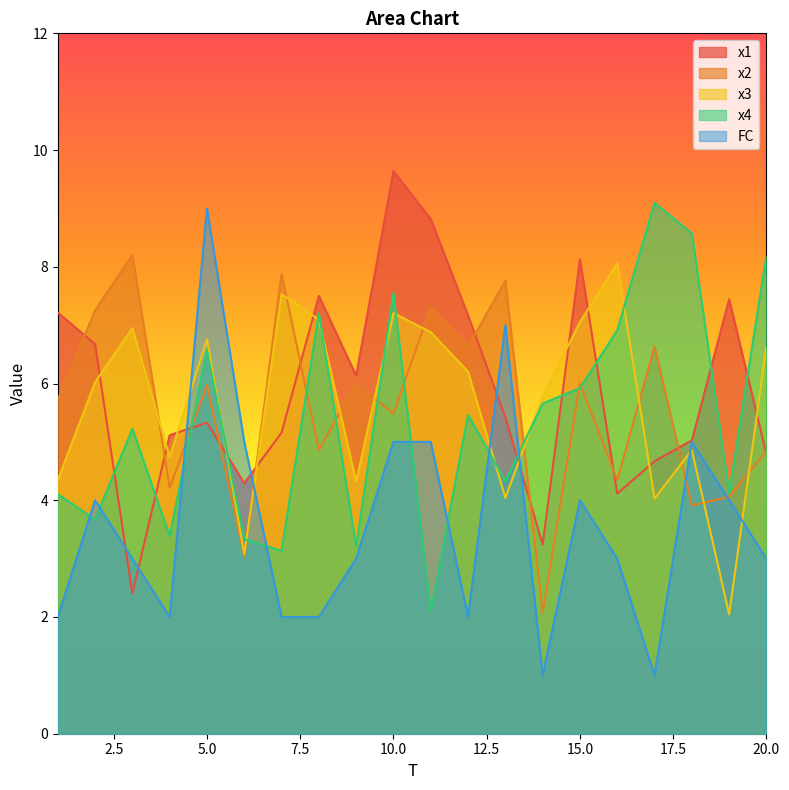

Rank the series at 14 from lowest to highest value.

FC, x2, x1, x4, x3